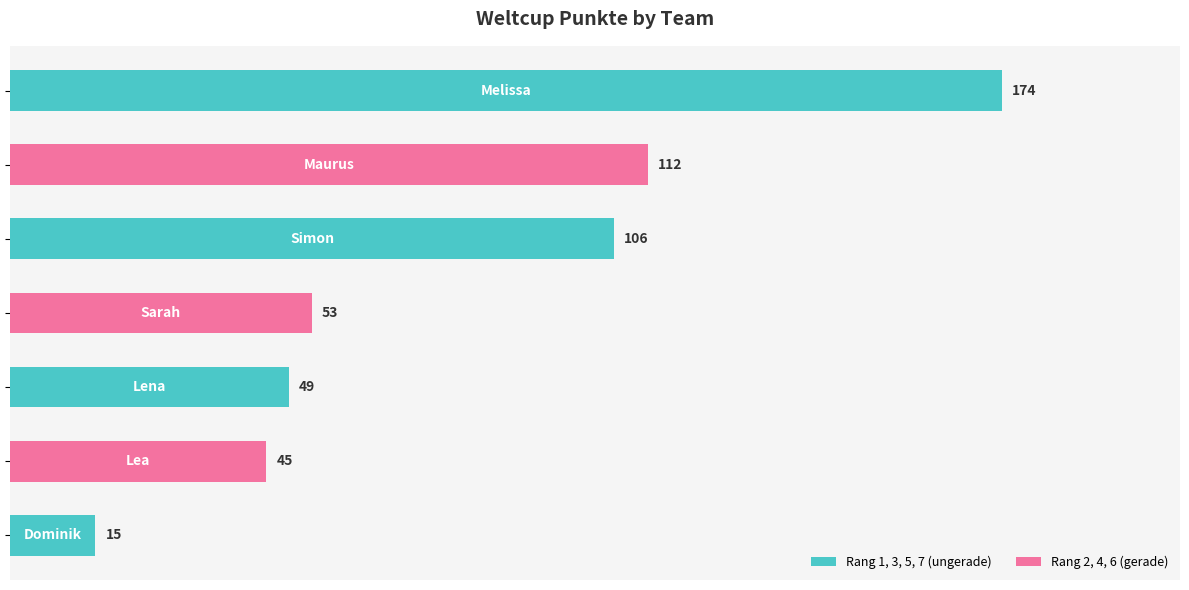

What is the difference between the maximum and minimum values?

159